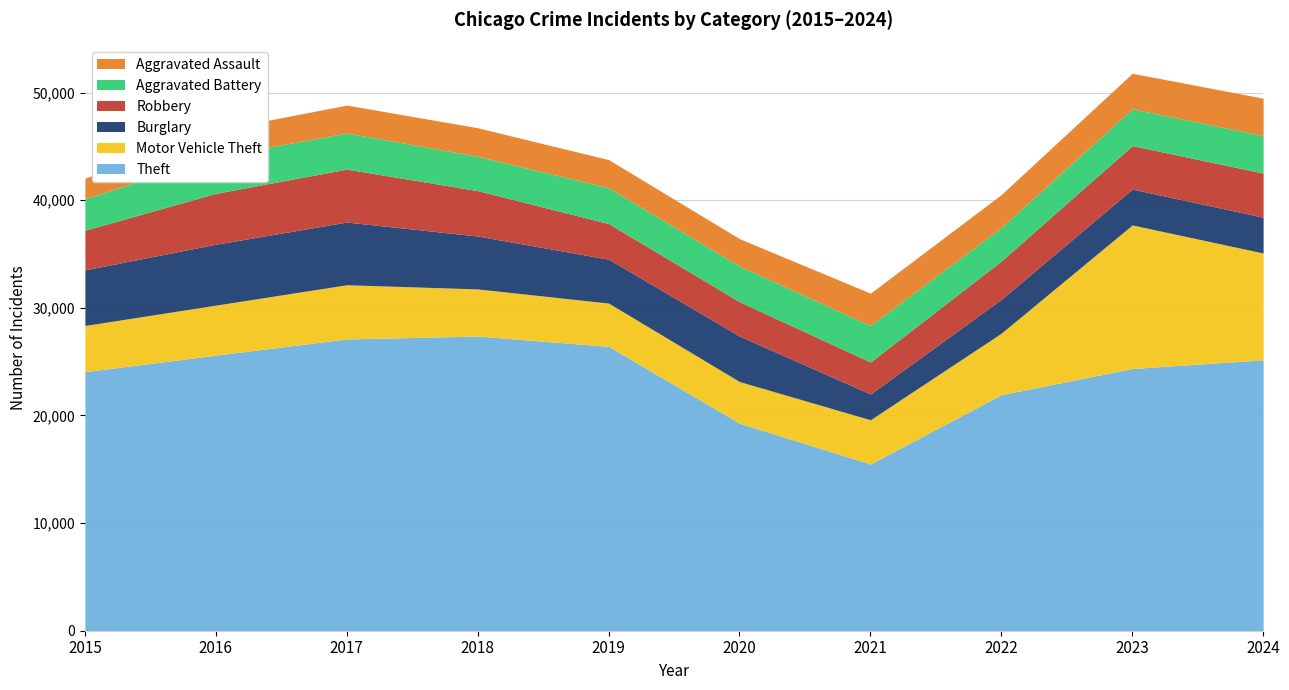

Is it true that Theft equals 19281 at 2020?

True